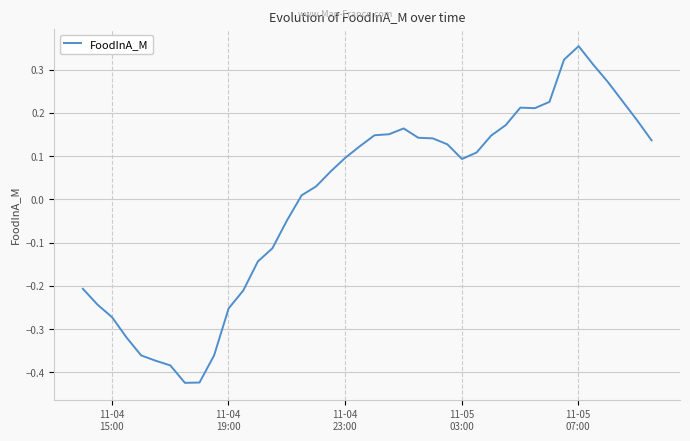

What is the difference between the maximum and minimum values?

0.8